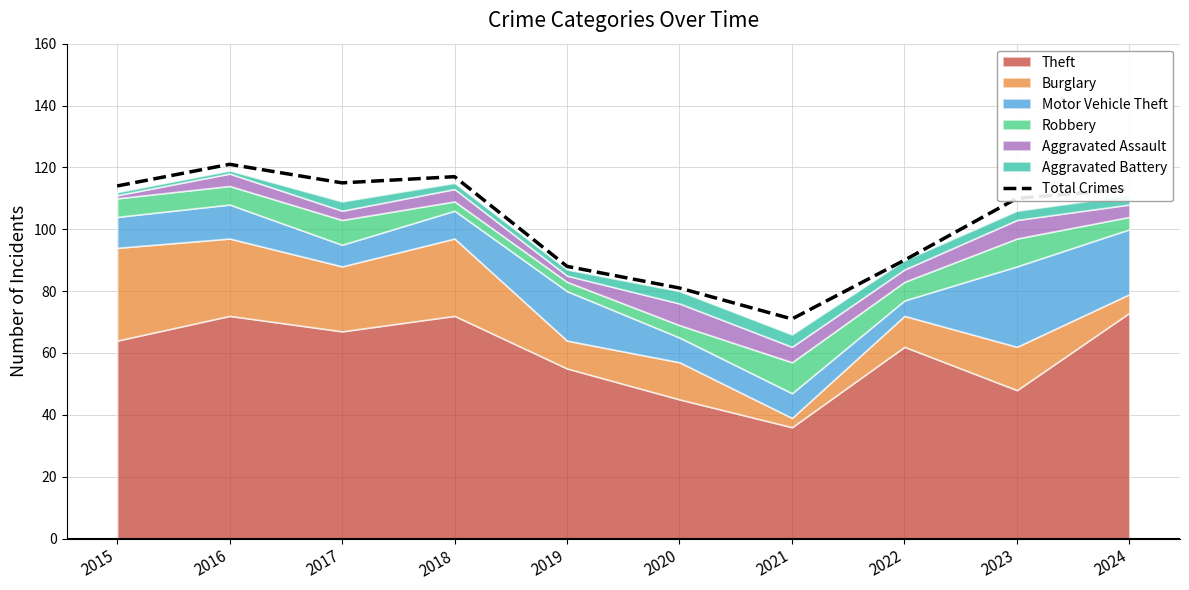

Reading right to left, what are all the values shown in this chart?

113	110	90	71	81	88	117	115	121	114